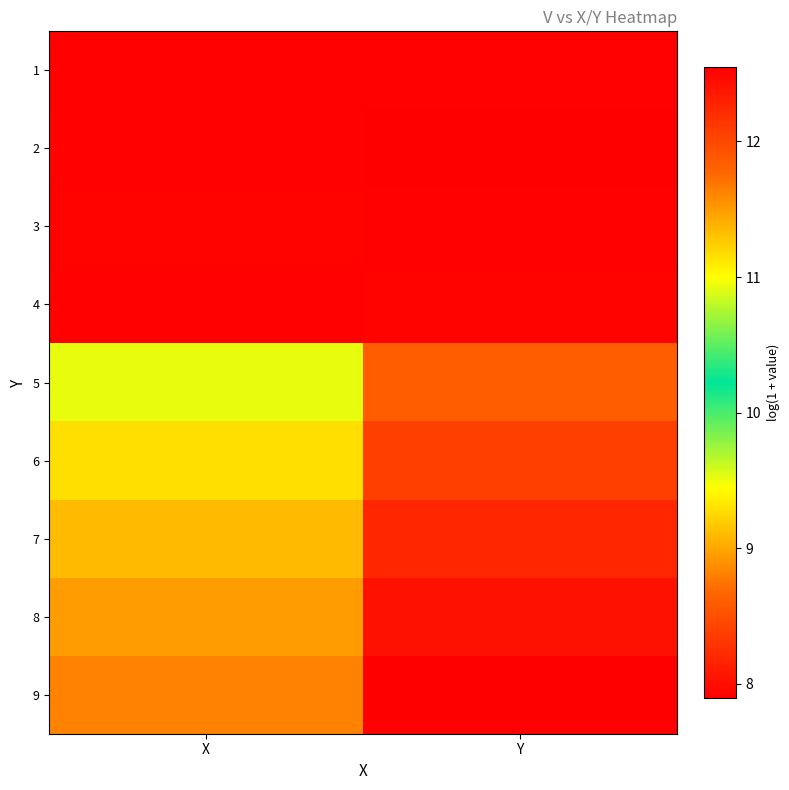

Reading left to right, extract all data points from this chart.

1: X=7.9	Y=7.9
2: X=7.9	Y=7.9
3: X=7.9	Y=7.9
4: X=7.9	Y=7.9
5: X=10.9	Y=11.8
6: X=11.2	Y=12.1
7: X=11.3	Y=12.3
8: X=11.5	Y=12.4
9: X=11.6	Y=12.6